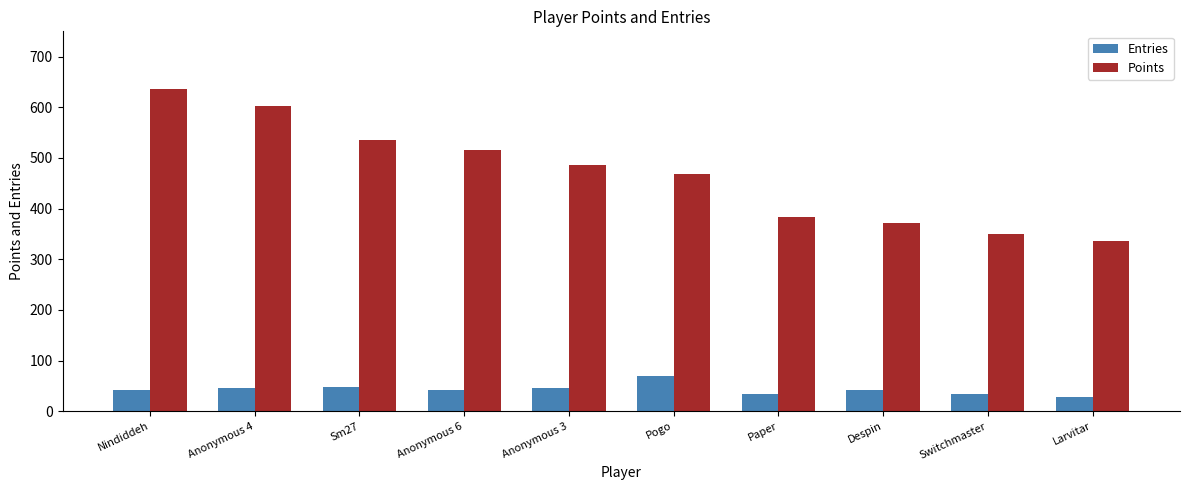

What is the difference between the highest and lowest values at Nindiddeh?

595